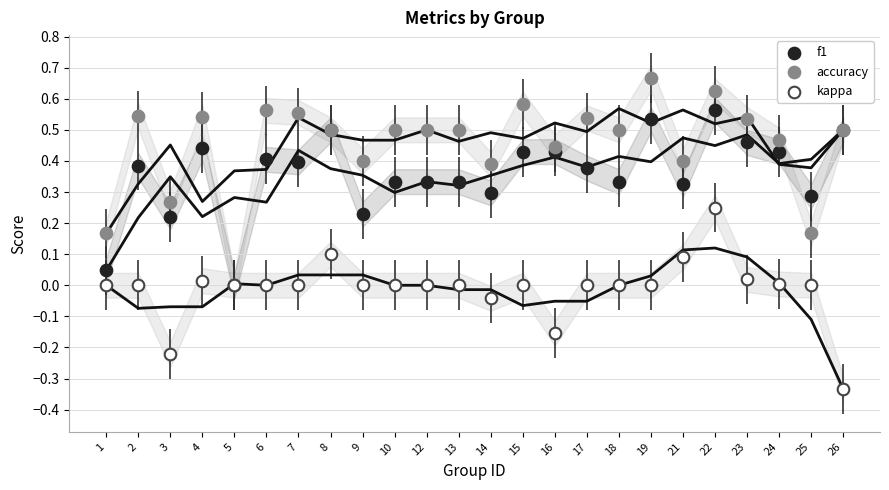

Which series reaches the maximum Y coordinate?

accuracy